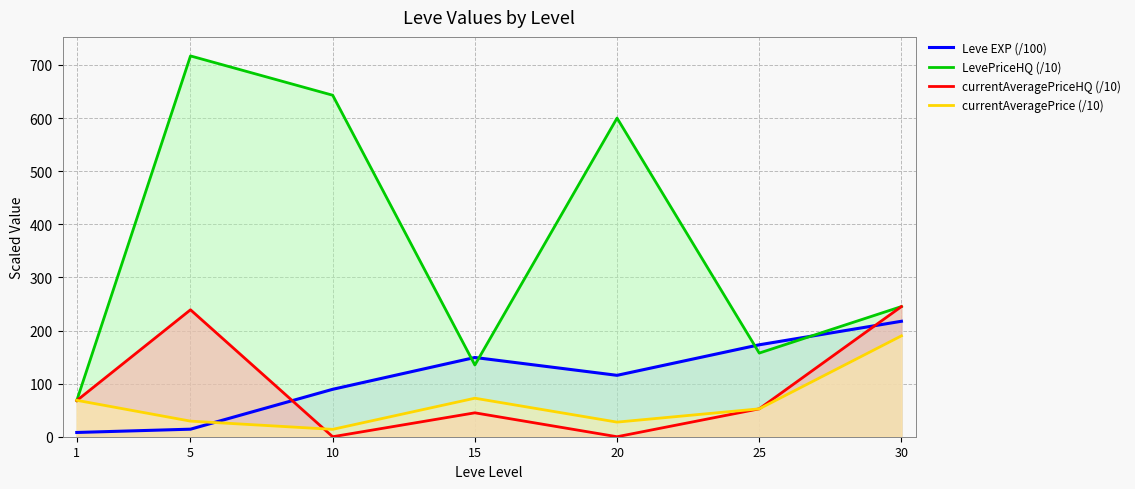

The Leve EXP (/100) series shows 217.4 at 30. True or false?

True